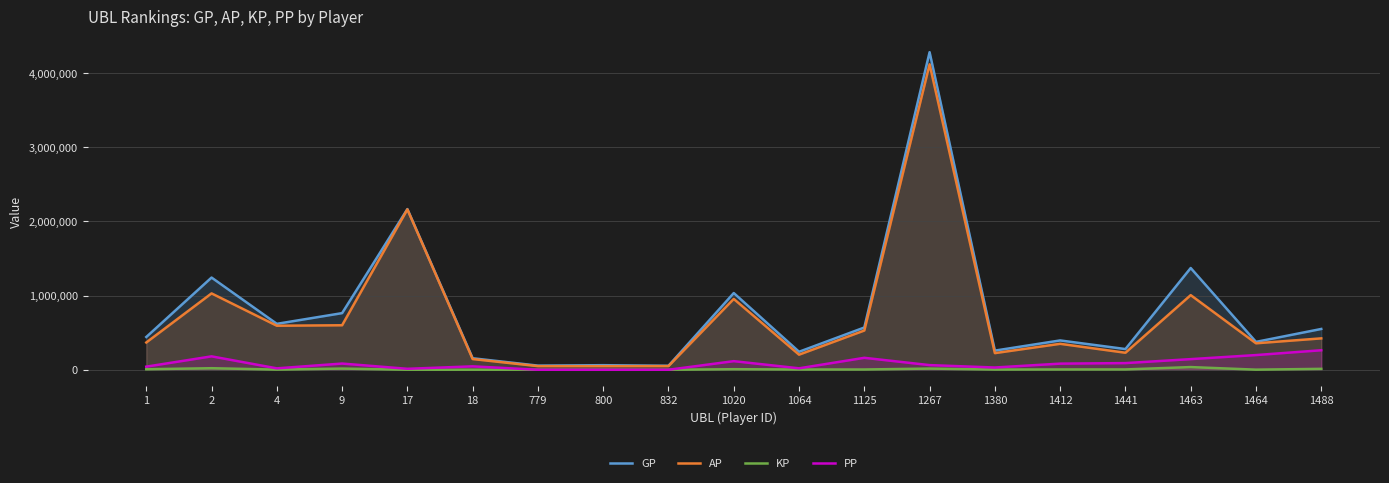

What is the sum of the GP values at 1 and 1267?

4720736.0